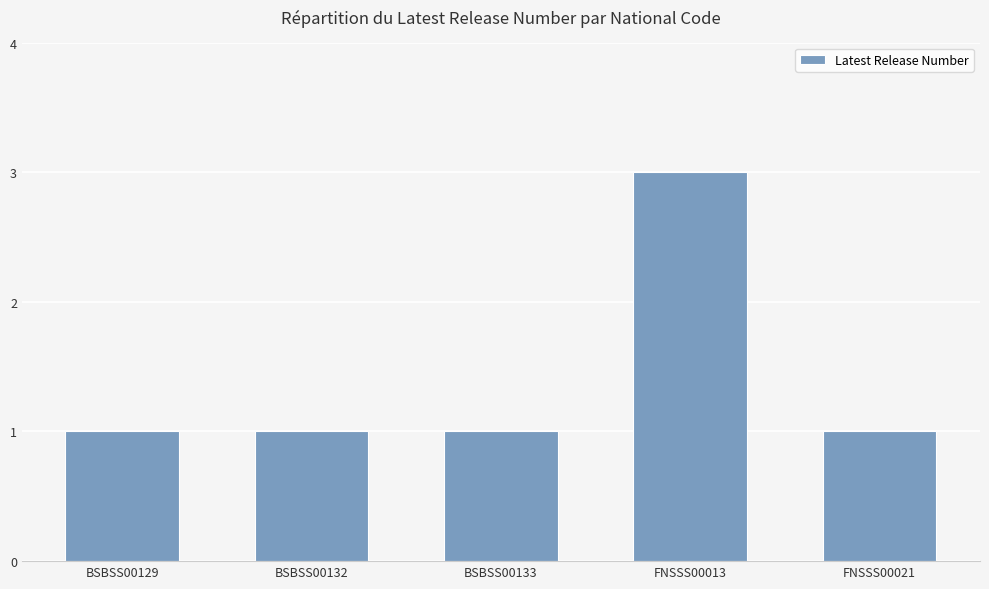

Count the number of categories in the chart.

5